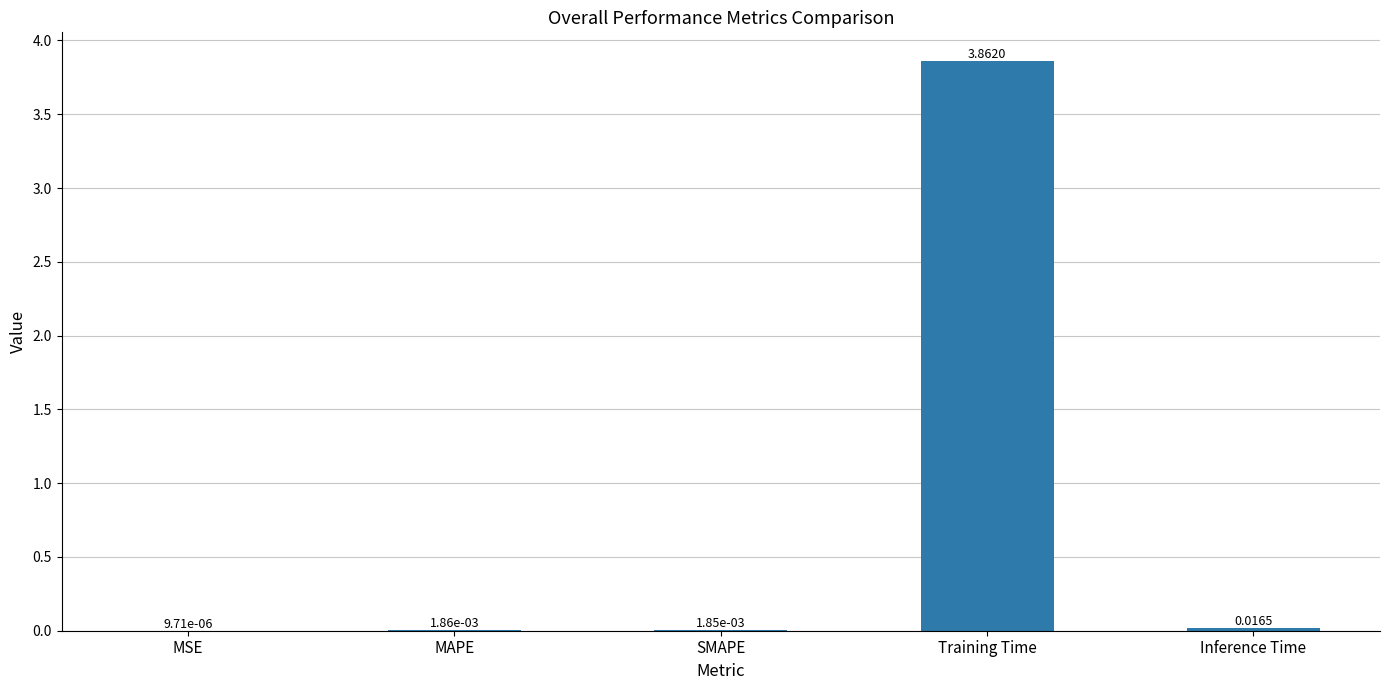

Between Inference Time and SMAPE, which is larger?

Inference Time